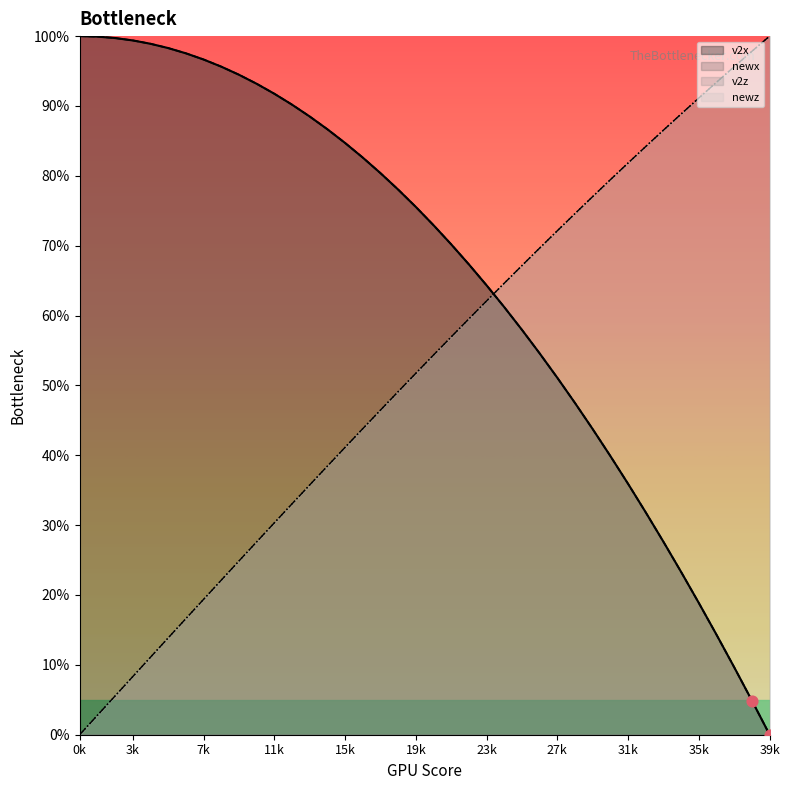

At how many categories does at least one series exceed 44?

40